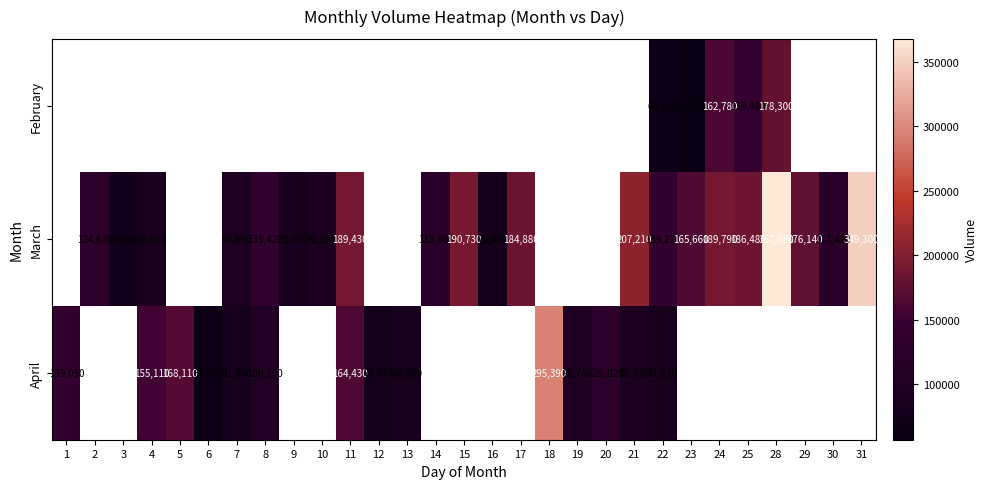

Which label corresponds to the largest value in the chart?

28